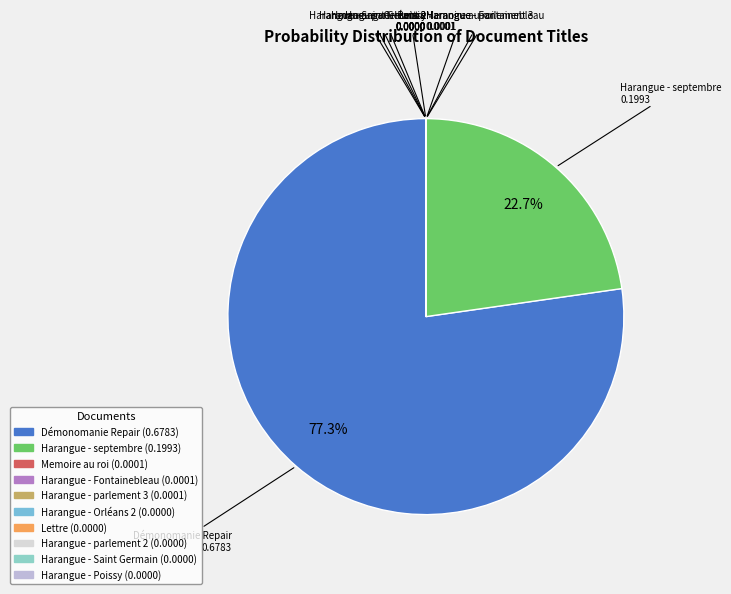

Do Harangue - septembre and Démonomanie Repair together represent more than half of the pie?

Yes